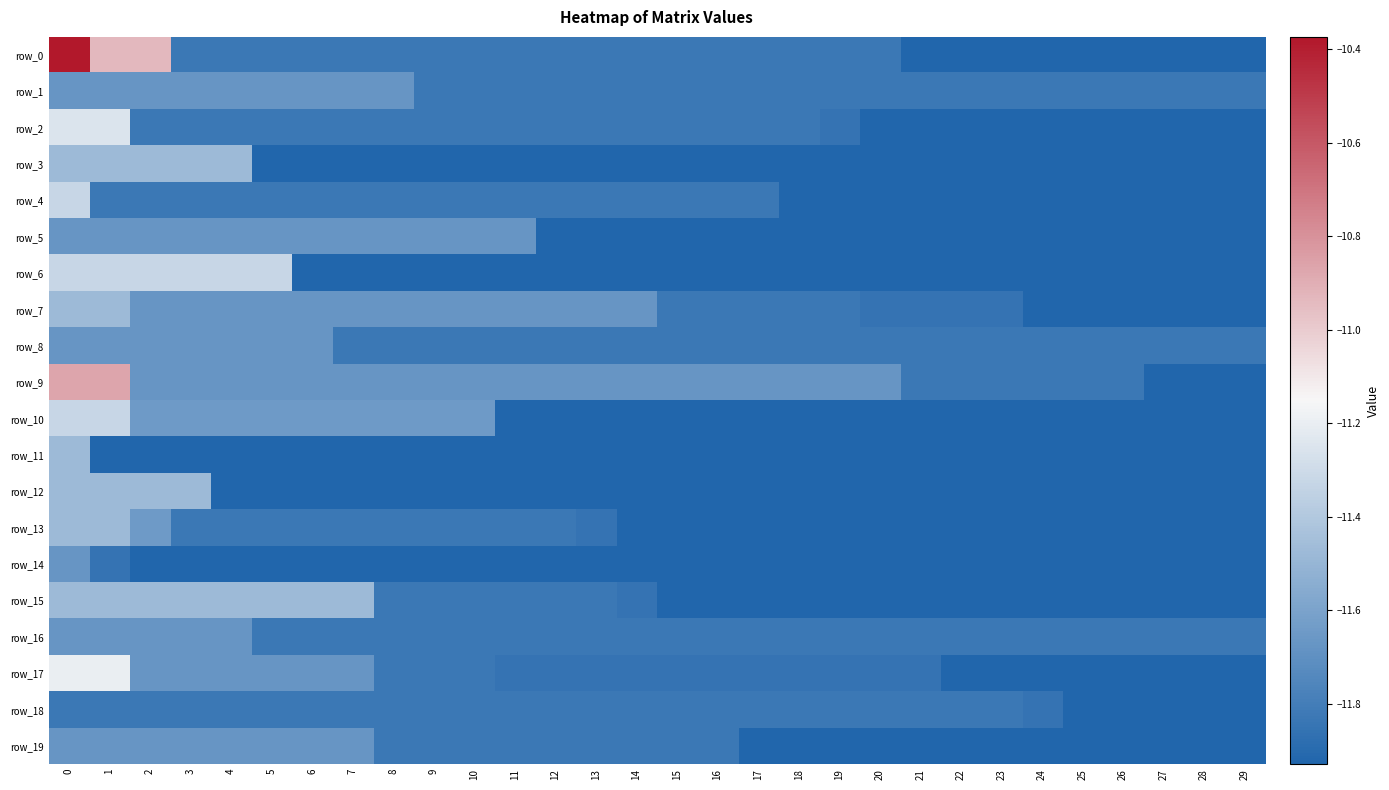

Reading left to right, extract all data points from this chart.

row_0: 0=-10.4	1=-10.9	2=-10.9	3=-11.8	4=-11.8	5=-11.8	6=-11.8	7=-11.8	8=-11.8	9=-11.8	10=-11.8	11=-11.8	12=-11.8	13=-11.8	14=-11.8	15=-11.8	16=-11.8	17=-11.8	18=-11.8	19=-11.8	20=-11.8	21=-11.9	22=-11.9	23=-11.9	24=-11.9	25=-11.9	26=-11.9	27=-11.9	28=-11.9	29=-11.9
row_1: 0=-11.7	1=-11.7	2=-11.7	3=-11.7	4=-11.7	5=-11.7	6=-11.7	7=-11.7	8=-11.7	9=-11.8	10=-11.8	11=-11.8	12=-11.8	13=-11.8	14=-11.8	15=-11.8	16=-11.8	17=-11.8	18=-11.8	19=-11.8	20=-11.8	21=-11.8	22=-11.8	23=-11.8	24=-11.8	25=-11.8	26=-11.8	27=-11.8	28=-11.8	29=-11.8
row_2: 0=-11.3	1=-11.3	2=-11.8	3=-11.8	4=-11.8	5=-11.8	6=-11.8	7=-11.8	8=-11.8	9=-11.8	10=-11.8	11=-11.8	12=-11.8	13=-11.8	14=-11.8	15=-11.8	16=-11.8	17=-11.8	18=-11.8	19=-11.9	20=-11.9	21=-11.9	22=-11.9	23=-11.9	24=-11.9	25=-11.9	26=-11.9	27=-11.9	28=-11.9	29=-11.9
row_3: 0=-11.5	1=-11.5	2=-11.5	3=-11.5	4=-11.5	5=-11.9	6=-11.9	7=-11.9	8=-11.9	9=-11.9	10=-11.9	11=-11.9	12=-11.9	13=-11.9	14=-11.9	15=-11.9	16=-11.9	17=-11.9	18=-11.9	19=-11.9	20=-11.9	21=-11.9	22=-11.9	23=-11.9	24=-11.9	25=-11.9	26=-11.9	27=-11.9	28=-11.9	29=-11.9
row_4: 0=-11.3	1=-11.8	2=-11.8	3=-11.8	4=-11.8	5=-11.8	6=-11.8	7=-11.8	8=-11.8	9=-11.8	10=-11.8	11=-11.8	12=-11.8	13=-11.8	14=-11.8	15=-11.8	16=-11.8	17=-11.8	18=-11.9	19=-11.9	20=-11.9	21=-11.9	22=-11.9	23=-11.9	24=-11.9	25=-11.9	26=-11.9	27=-11.9	28=-11.9	29=-11.9
row_5: 0=-11.7	1=-11.7	2=-11.7	3=-11.7	4=-11.7	5=-11.7	6=-11.7	7=-11.7	8=-11.7	9=-11.7	10=-11.7	11=-11.7	12=-11.9	13=-11.9	14=-11.9	15=-11.9	16=-11.9	17=-11.9	18=-11.9	19=-11.9	20=-11.9	21=-11.9	22=-11.9	23=-11.9	24=-11.9	25=-11.9	26=-11.9	27=-11.9	28=-11.9	29=-11.9
row_6: 0=-11.3	1=-11.3	2=-11.3	3=-11.3	4=-11.3	5=-11.3	6=-11.9	7=-11.9	8=-11.9	9=-11.9	10=-11.9	11=-11.9	12=-11.9	13=-11.9	14=-11.9	15=-11.9	16=-11.9	17=-11.9	18=-11.9	19=-11.9	20=-11.9	21=-11.9	22=-11.9	23=-11.9	24=-11.9	25=-11.9	26=-11.9	27=-11.9	28=-11.9	29=-11.9
row_7: 0=-11.5	1=-11.5	2=-11.7	3=-11.7	4=-11.7	5=-11.7	6=-11.7	7=-11.7	8=-11.7	9=-11.7	10=-11.7	11=-11.7	12=-11.7	13=-11.7	14=-11.7	15=-11.8	16=-11.8	17=-11.8	18=-11.8	19=-11.8	20=-11.9	21=-11.9	22=-11.9	23=-11.9	24=-11.9	25=-11.9	26=-11.9	27=-11.9	28=-11.9	29=-11.9
row_8: 0=-11.7	1=-11.7	2=-11.7	3=-11.7	4=-11.7	5=-11.7	6=-11.7	7=-11.8	8=-11.8	9=-11.8	10=-11.8	11=-11.8	12=-11.8	13=-11.8	14=-11.8	15=-11.8	16=-11.8	17=-11.8	18=-11.8	19=-11.8	20=-11.8	21=-11.8	22=-11.8	23=-11.8	24=-11.8	25=-11.8	26=-11.8	27=-11.8	28=-11.8	29=-11.8
row_9: 0=-10.9	1=-10.9	2=-11.7	3=-11.7	4=-11.7	5=-11.7	6=-11.7	7=-11.7	8=-11.7	9=-11.7	10=-11.7	11=-11.7	12=-11.7	13=-11.7	14=-11.7	15=-11.7	16=-11.7	17=-11.7	18=-11.7	19=-11.7	20=-11.7	21=-11.8	22=-11.8	23=-11.8	24=-11.8	25=-11.8	26=-11.8	27=-11.9	28=-11.9	29=-11.9
row_10: 0=-11.3	1=-11.3	2=-11.6	3=-11.6	4=-11.6	5=-11.6	6=-11.6	7=-11.6	8=-11.6	9=-11.6	10=-11.6	11=-11.9	12=-11.9	13=-11.9	14=-11.9	15=-11.9	16=-11.9	17=-11.9	18=-11.9	19=-11.9	20=-11.9	21=-11.9	22=-11.9	23=-11.9	24=-11.9	25=-11.9	26=-11.9	27=-11.9	28=-11.9	29=-11.9
row_11: 0=-11.5	1=-11.9	2=-11.9	3=-11.9	4=-11.9	5=-11.9	6=-11.9	7=-11.9	8=-11.9	9=-11.9	10=-11.9	11=-11.9	12=-11.9	13=-11.9	14=-11.9	15=-11.9	16=-11.9	17=-11.9	18=-11.9	19=-11.9	20=-11.9	21=-11.9	22=-11.9	23=-11.9	24=-11.9	25=-11.9	26=-11.9	27=-11.9	28=-11.9	29=-11.9
row_12: 0=-11.5	1=-11.5	2=-11.5	3=-11.5	4=-11.9	5=-11.9	6=-11.9	7=-11.9	8=-11.9	9=-11.9	10=-11.9	11=-11.9	12=-11.9	13=-11.9	14=-11.9	15=-11.9	16=-11.9	17=-11.9	18=-11.9	19=-11.9	20=-11.9	21=-11.9	22=-11.9	23=-11.9	24=-11.9	25=-11.9	26=-11.9	27=-11.9	28=-11.9	29=-11.9
row_13: 0=-11.5	1=-11.5	2=-11.6	3=-11.8	4=-11.8	5=-11.8	6=-11.8	7=-11.8	8=-11.8	9=-11.8	10=-11.8	11=-11.8	12=-11.8	13=-11.9	14=-11.9	15=-11.9	16=-11.9	17=-11.9	18=-11.9	19=-11.9	20=-11.9	21=-11.9	22=-11.9	23=-11.9	24=-11.9	25=-11.9	26=-11.9	27=-11.9	28=-11.9	29=-11.9
row_14: 0=-11.7	1=-11.9	2=-11.9	3=-11.9	4=-11.9	5=-11.9	6=-11.9	7=-11.9	8=-11.9	9=-11.9	10=-11.9	11=-11.9	12=-11.9	13=-11.9	14=-11.9	15=-11.9	16=-11.9	17=-11.9	18=-11.9	19=-11.9	20=-11.9	21=-11.9	22=-11.9	23=-11.9	24=-11.9	25=-11.9	26=-11.9	27=-11.9	28=-11.9	29=-11.9
row_15: 0=-11.5	1=-11.5	2=-11.5	3=-11.5	4=-11.5	5=-11.5	6=-11.5	7=-11.5	8=-11.8	9=-11.8	10=-11.8	11=-11.8	12=-11.8	13=-11.8	14=-11.9	15=-11.9	16=-11.9	17=-11.9	18=-11.9	19=-11.9	20=-11.9	21=-11.9	22=-11.9	23=-11.9	24=-11.9	25=-11.9	26=-11.9	27=-11.9	28=-11.9	29=-11.9
row_16: 0=-11.7	1=-11.7	2=-11.7	3=-11.7	4=-11.7	5=-11.8	6=-11.8	7=-11.8	8=-11.8	9=-11.8	10=-11.8	11=-11.8	12=-11.8	13=-11.8	14=-11.8	15=-11.8	16=-11.8	17=-11.8	18=-11.8	19=-11.8	20=-11.8	21=-11.8	22=-11.8	23=-11.8	24=-11.8	25=-11.8	26=-11.8	27=-11.8	28=-11.8	29=-11.8
row_17: 0=-11.2	1=-11.2	2=-11.7	3=-11.7	4=-11.7	5=-11.7	6=-11.7	7=-11.7	8=-11.8	9=-11.8	10=-11.8	11=-11.9	12=-11.9	13=-11.9	14=-11.9	15=-11.9	16=-11.9	17=-11.9	18=-11.9	19=-11.9	20=-11.9	21=-11.9	22=-11.9	23=-11.9	24=-11.9	25=-11.9	26=-11.9	27=-11.9	28=-11.9	29=-11.9
row_18: 0=-11.8	1=-11.8	2=-11.8	3=-11.8	4=-11.8	5=-11.8	6=-11.8	7=-11.8	8=-11.8	9=-11.8	10=-11.8	11=-11.8	12=-11.8	13=-11.8	14=-11.8	15=-11.8	16=-11.8	17=-11.8	18=-11.8	19=-11.8	20=-11.8	21=-11.8	22=-11.8	23=-11.8	24=-11.9	25=-11.9	26=-11.9	27=-11.9	28=-11.9	29=-11.9
row_19: 0=-11.7	1=-11.7	2=-11.7	3=-11.7	4=-11.7	5=-11.7	6=-11.7	7=-11.7	8=-11.8	9=-11.8	10=-11.8	11=-11.8	12=-11.8	13=-11.8	14=-11.8	15=-11.8	16=-11.8	17=-11.9	18=-11.9	19=-11.9	20=-11.9	21=-11.9	22=-11.9	23=-11.9	24=-11.9	25=-11.9	26=-11.9	27=-11.9	28=-11.9	29=-11.9